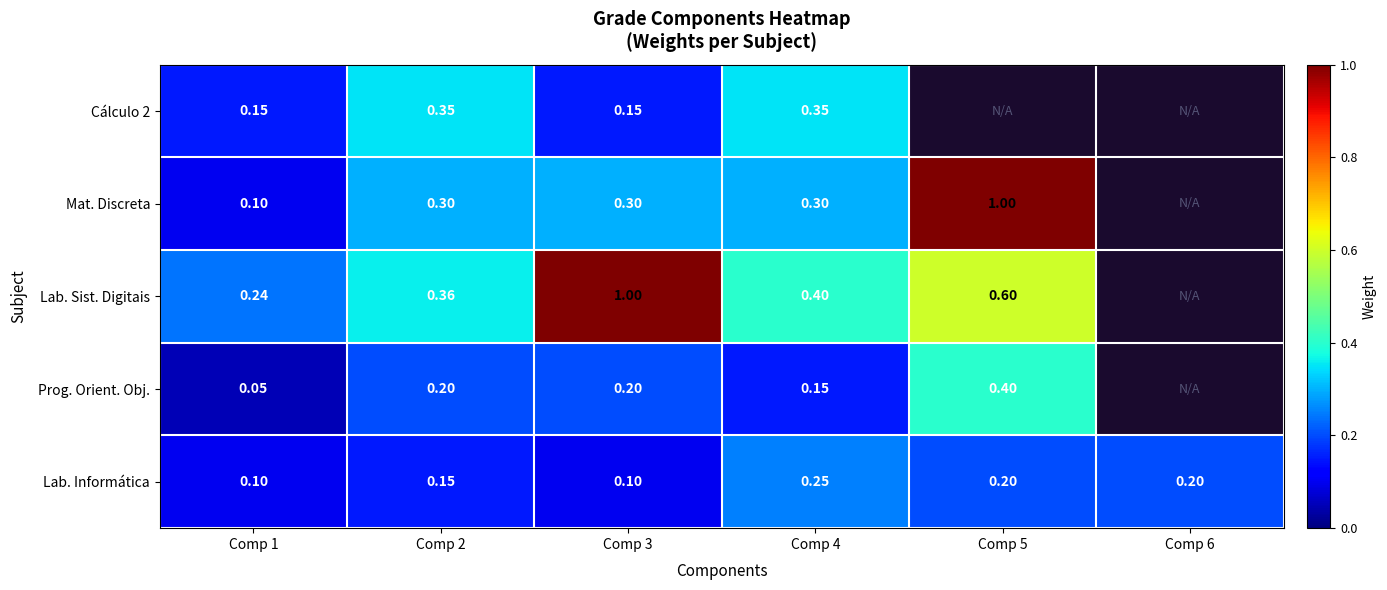

What is the difference between the maximum and minimum values in the Lab. Sist. Digitais series?

0.8